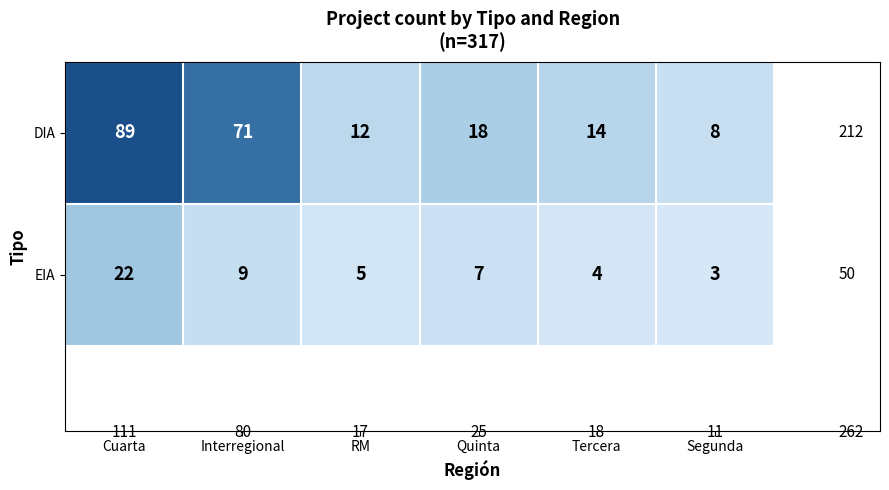

What is the highest value of the EIA series?

22